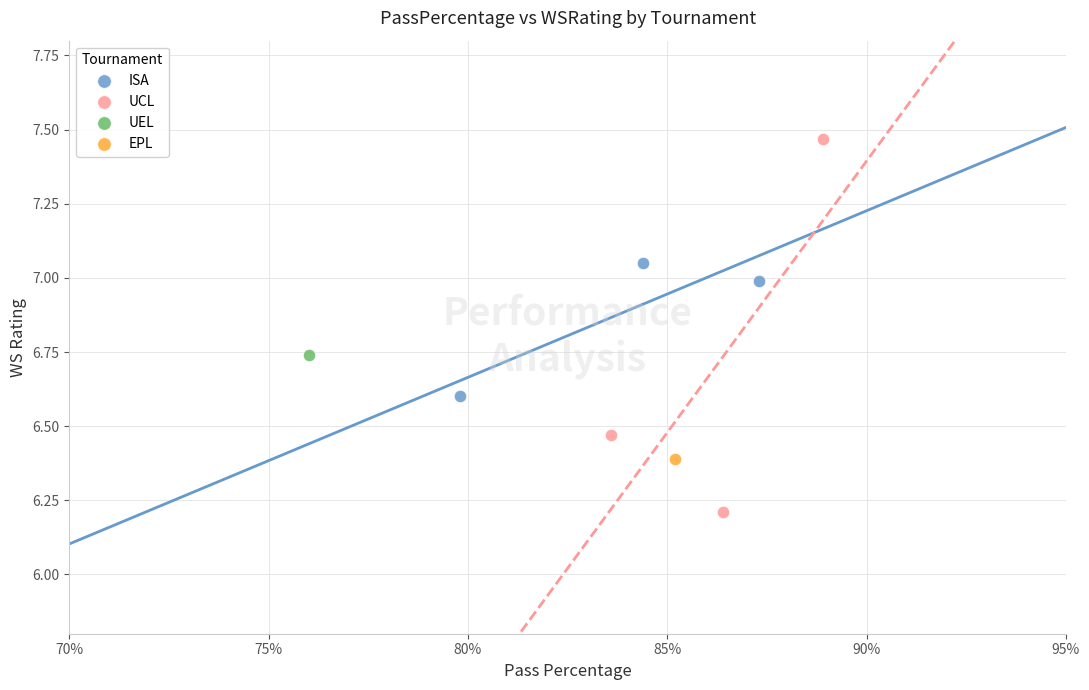

Which series contains the highest Y value?

UCL